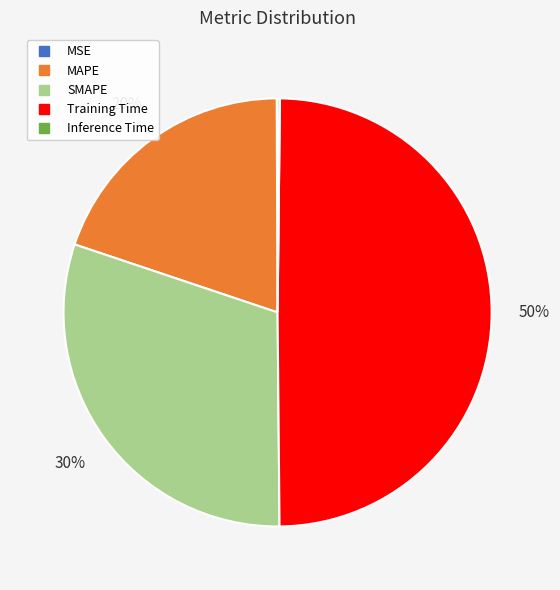

Approximately how many times larger is the value at SMAPE compared to Training Time?

0.6